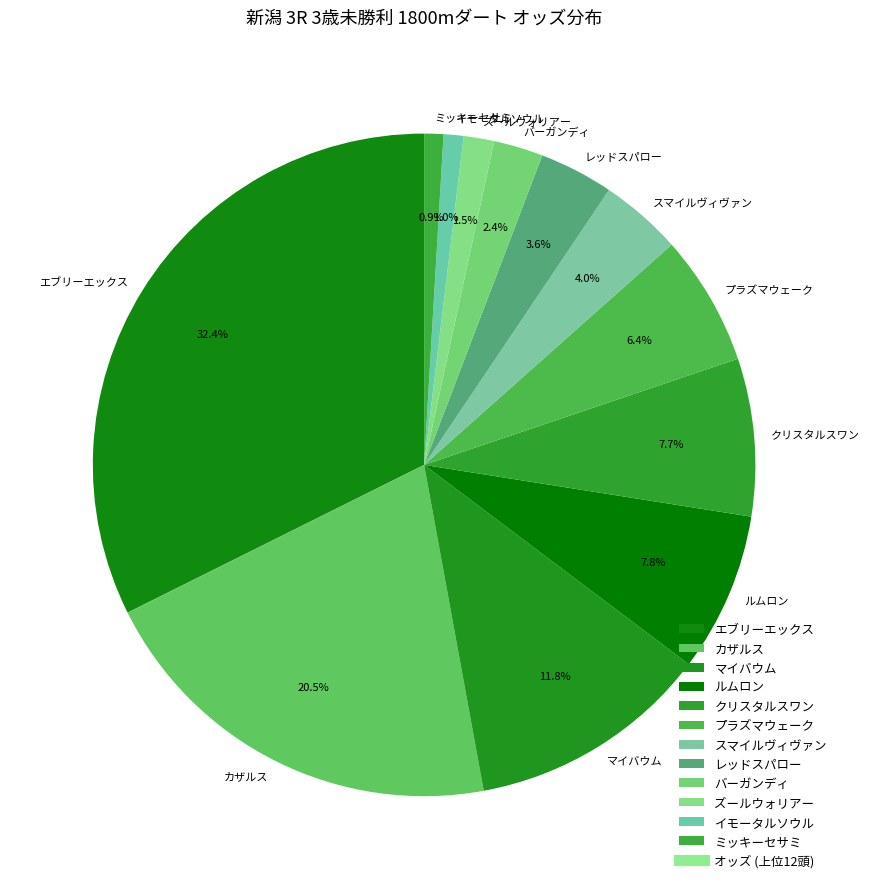

What portion of the pie excludes プラズマウェーク?

93.6%